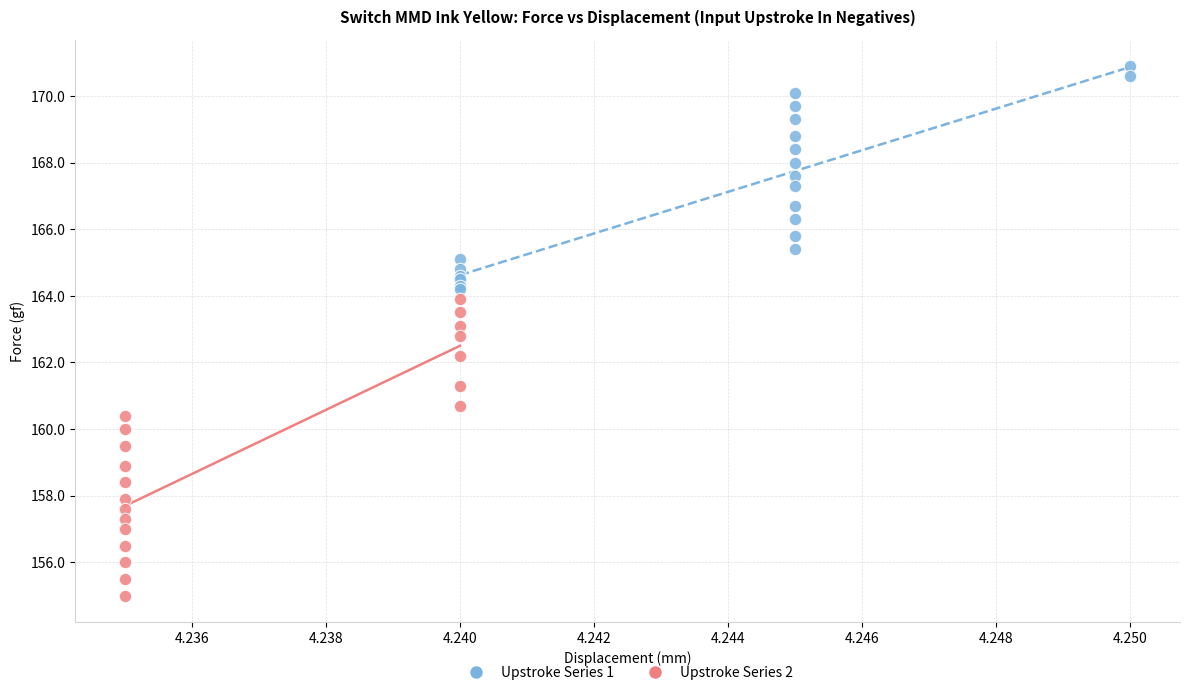

Which series has the widest spread of Y values?

Upstroke Series 2